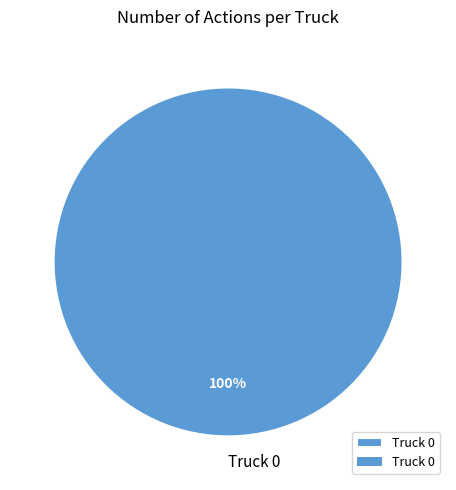

Is there any slice that represents more than half of the pie?

Yes